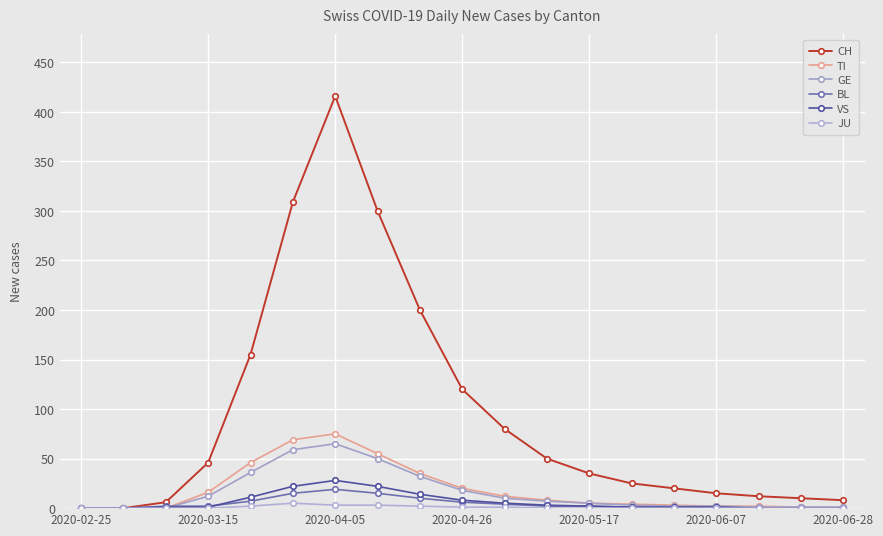

True or false: VS and JU cross at least once.

False